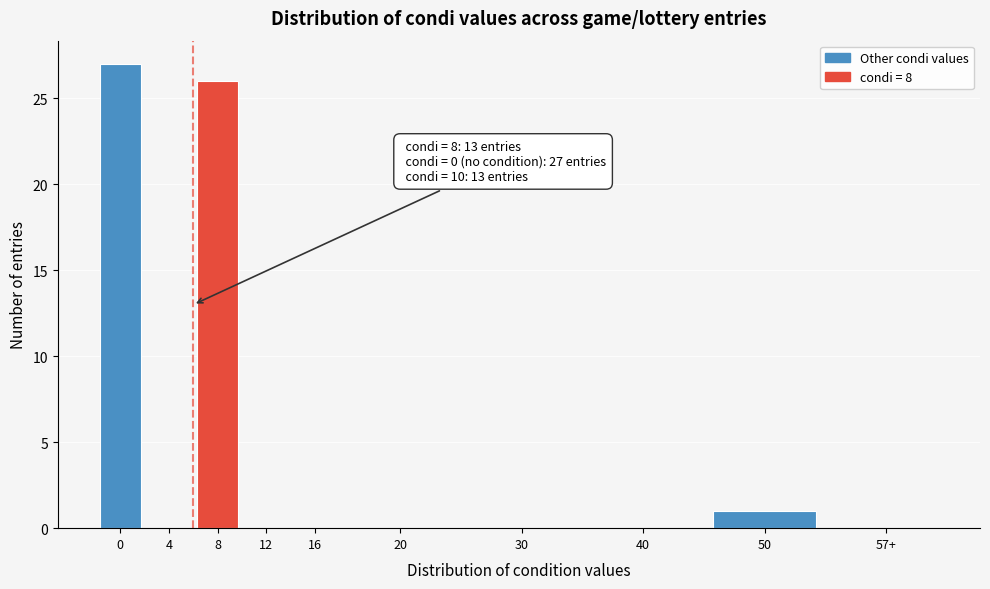

Reading right to left, transcribe all the data shown in this chart.

57+=0	50=1	40=0	30=0	20=0	16=0	12=0	8=26	4=0	0=27